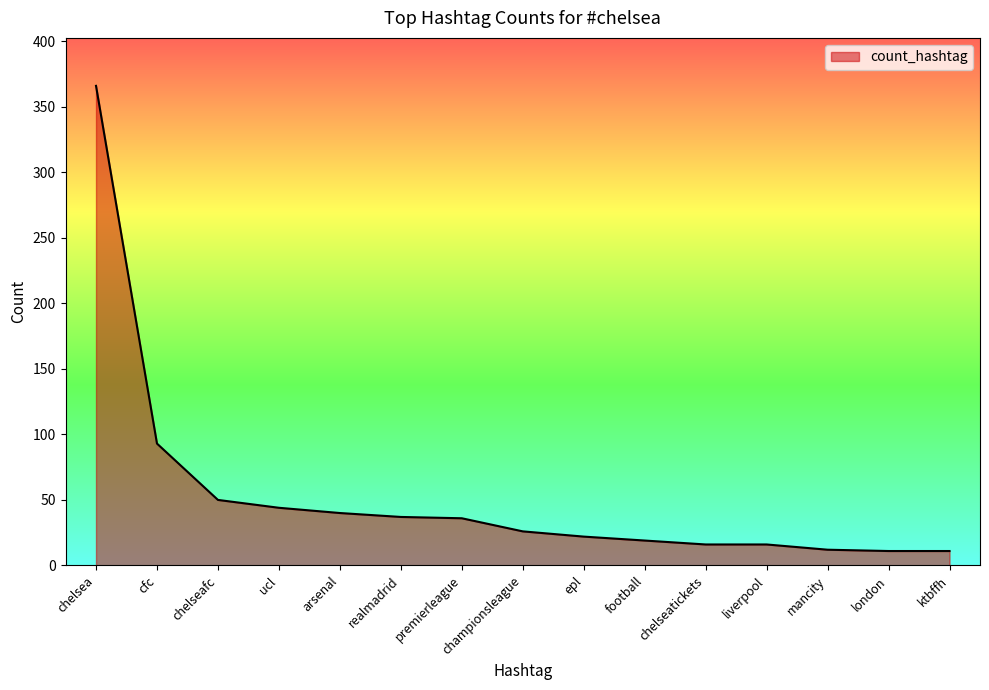

What position from the left is ktbffh?

15